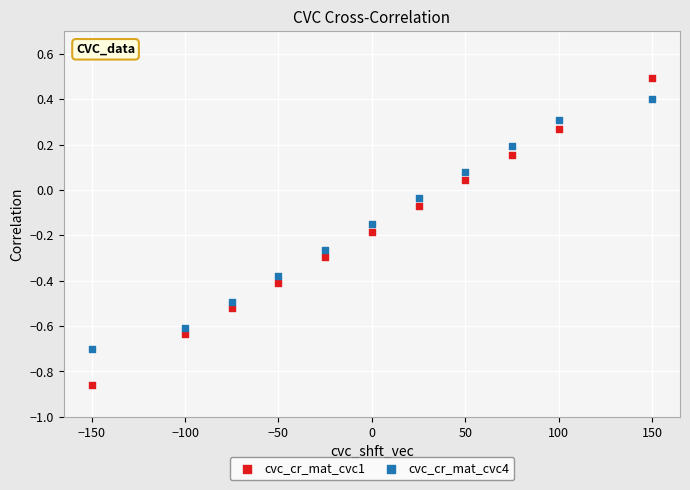

Which series contains the lowest Y value?

cvc_cr_mat_cvc1